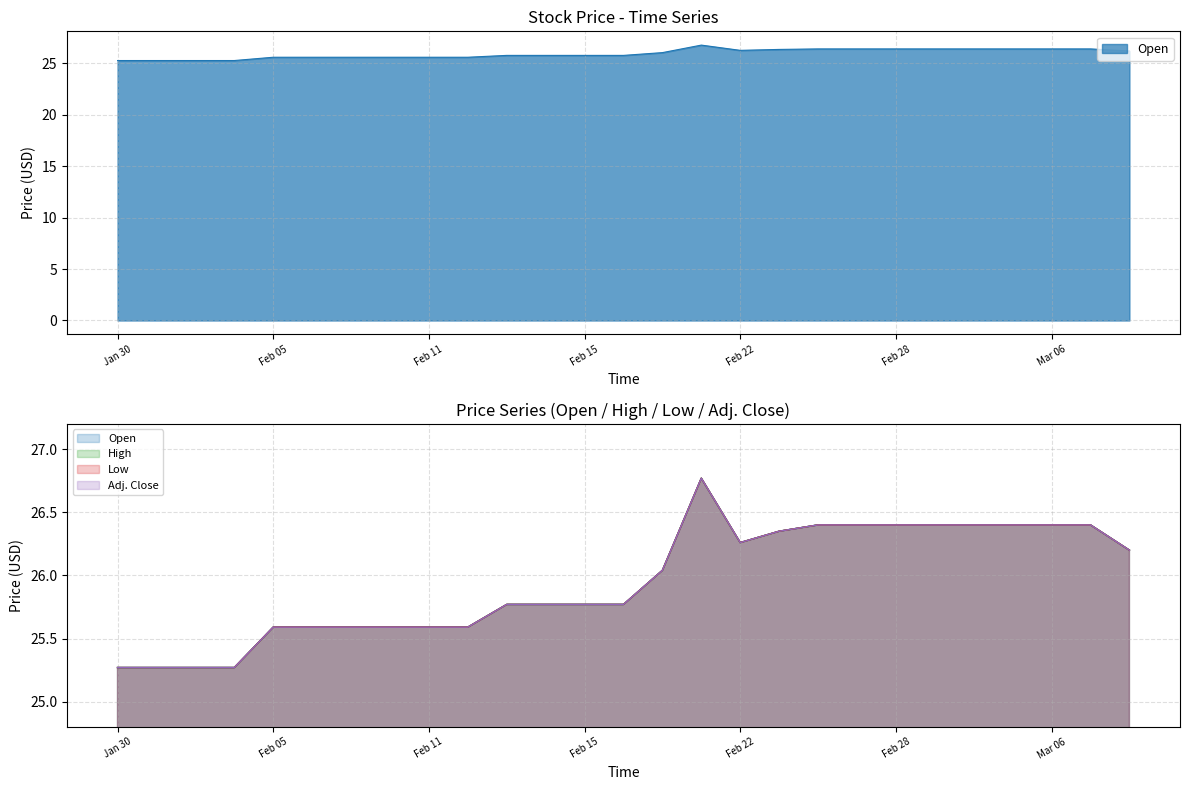

Which category has the lowest value in the Low series?

Jan 30